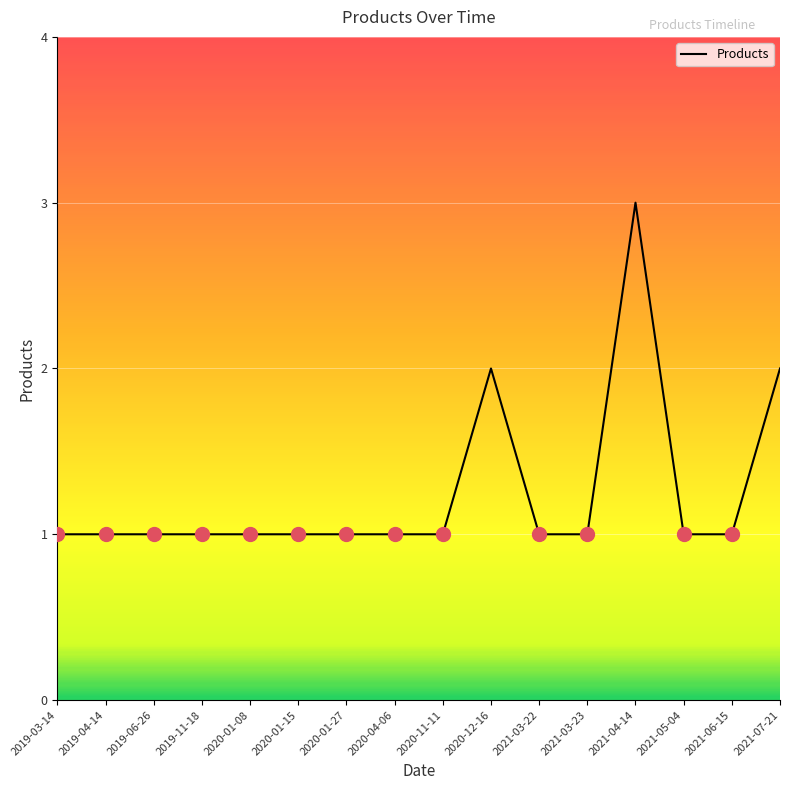

What is the greatest value displayed?

3